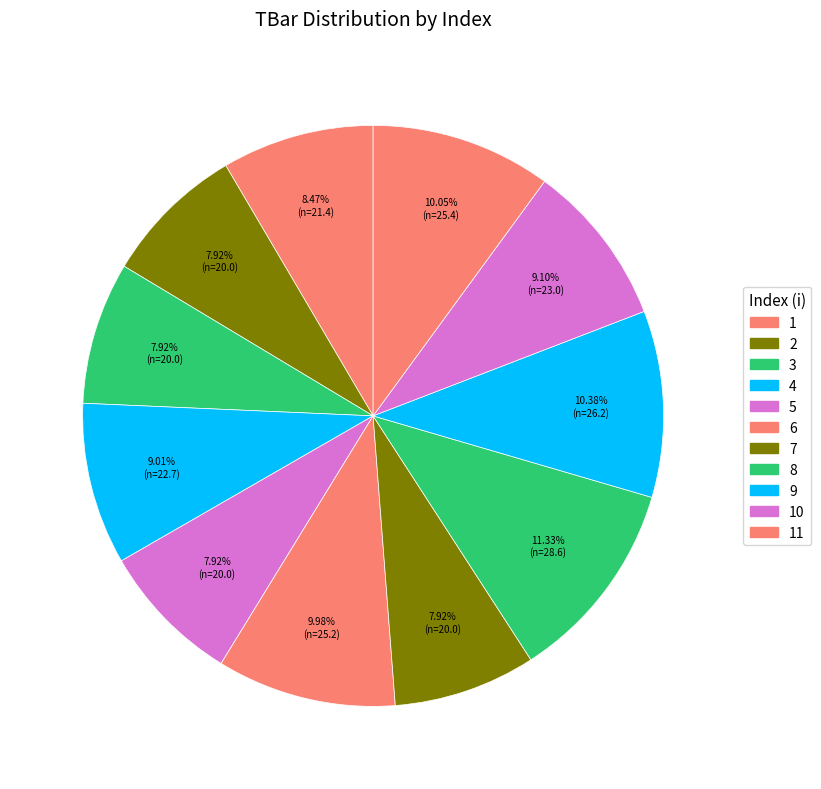

Count the number of slices in the pie.

11